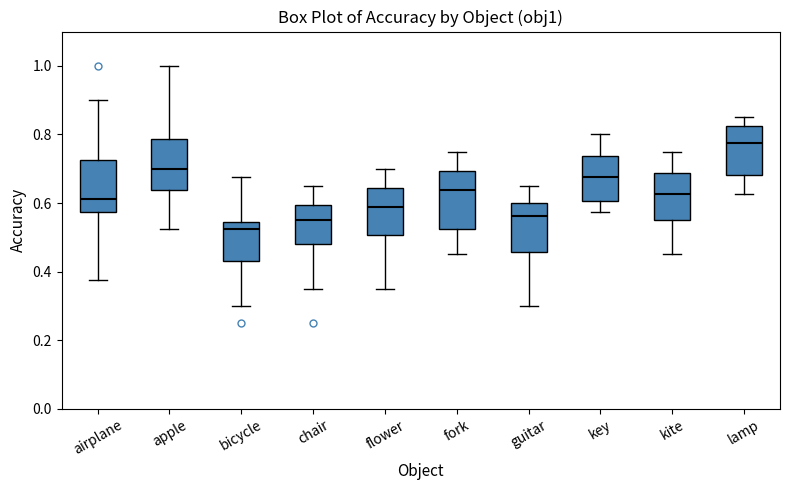

Reading left to right, transcribe this box plot: for each box, give where its median line is, the range the box spans, and where its two whiskers end, as read against the y-axis. The values are not printed on the chart, so give them approximately, as read against the axis.

airplane: median 0.62, box 0.58 to 0.72, whiskers 0.38 to 0.90
apple: median 0.70, box 0.64 to 0.78, whiskers 0.52 to 1.00
bicycle: median 0.52, box 0.44 to 0.54, whiskers 0.30 to 0.68
chair: median 0.56, box 0.48 to 0.60, whiskers 0.36 to 0.66
flower: median 0.58, box 0.50 to 0.64, whiskers 0.36 to 0.70
fork: median 0.64, box 0.52 to 0.70, whiskers 0.46 to 0.76
guitar: median 0.56, box 0.46 to 0.60, whiskers 0.30 to 0.66
key: median 0.68, box 0.60 to 0.74, whiskers 0.58 to 0.80
kite: median 0.62, box 0.56 to 0.68, whiskers 0.46 to 0.76
lamp: median 0.78, box 0.68 to 0.82, whiskers 0.62 to 0.86